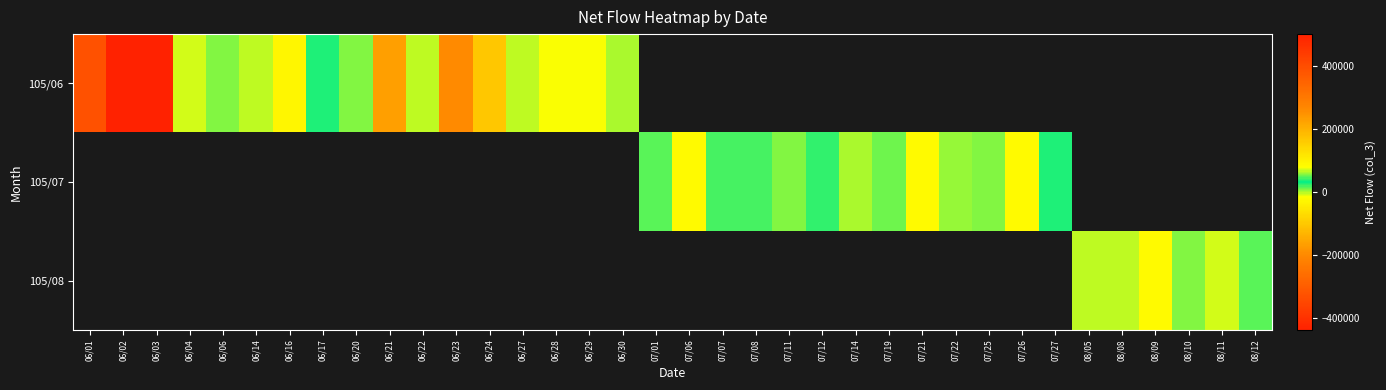

What is the minimum value for 105/06?

-437000.0